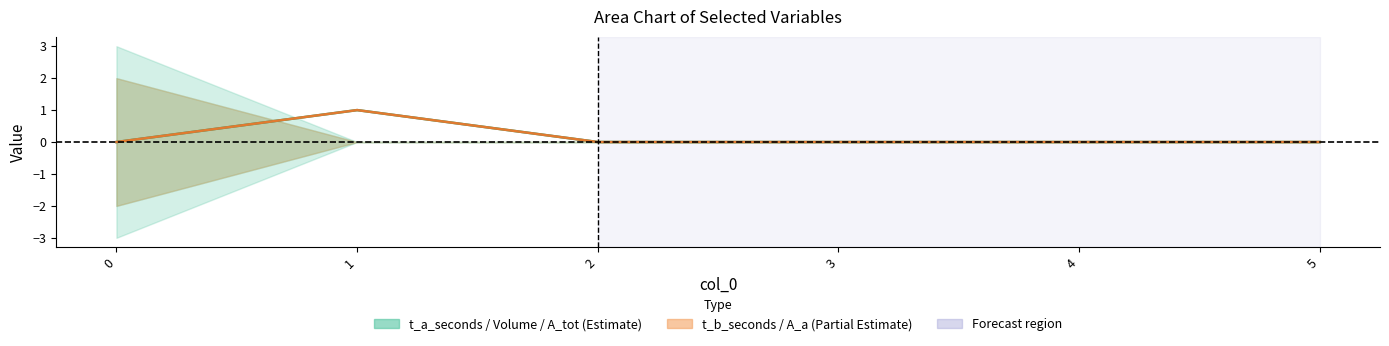

The value of t_b_seconds at 4 is 0. True or false?

False